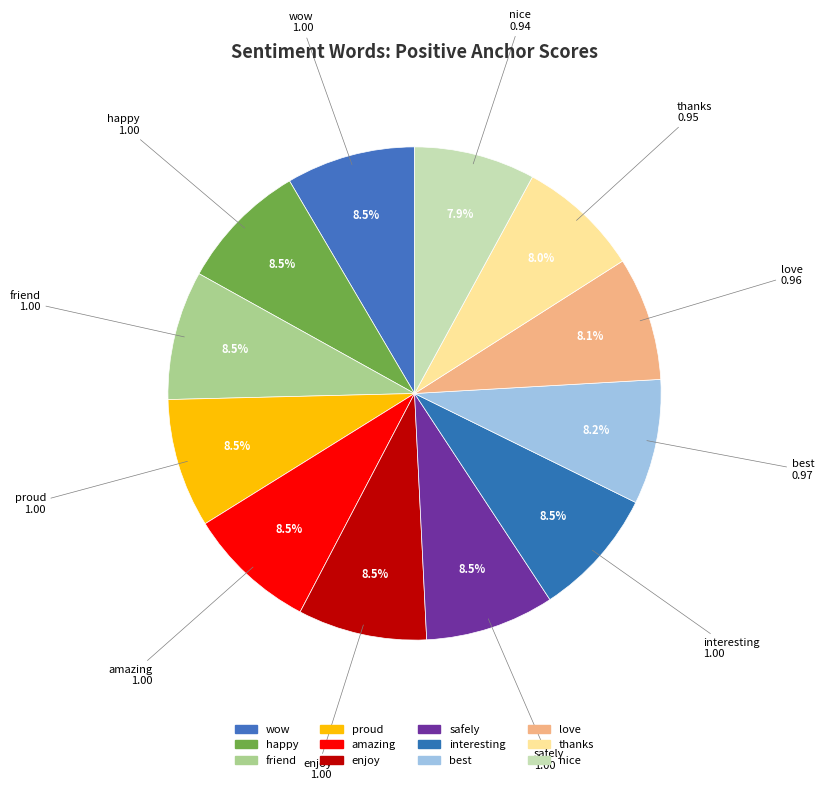

Do nice and safely together represent more than half of the pie?

No